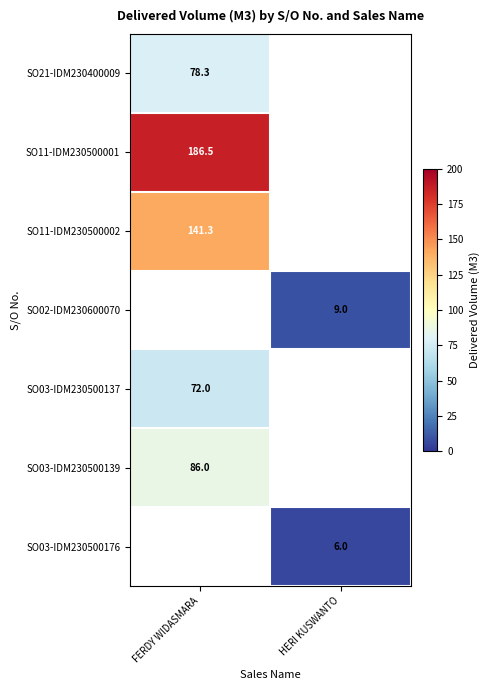

True or false: SO11-IDM230500001 has a value of 186.5 at FERDY WIDASMARA.

True